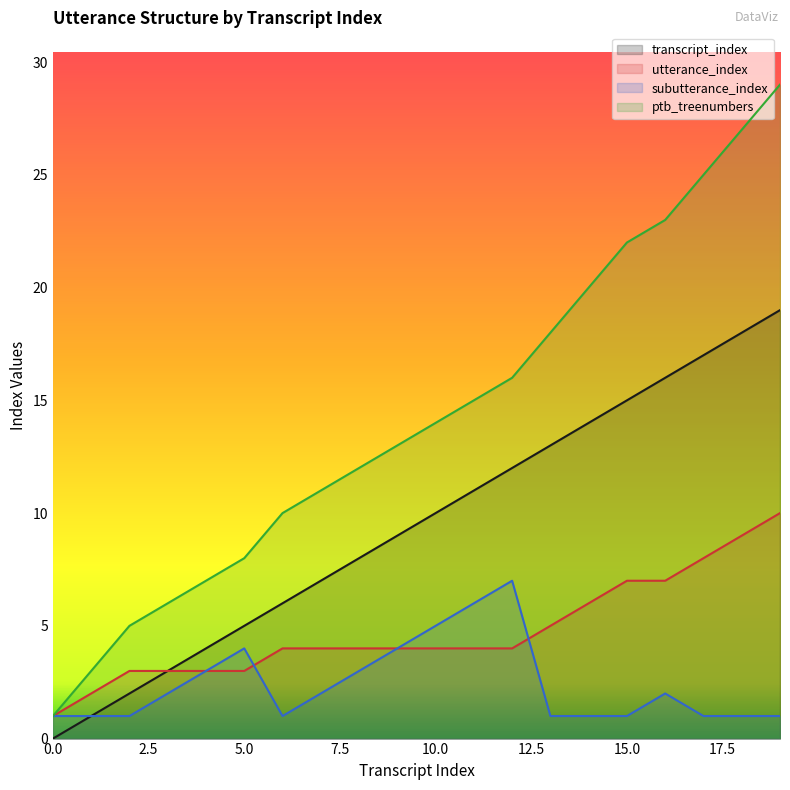

Reading right to left, transcribe all the data shown in this chart.

transcript_index: 19	18	17	16	15	14	13	12	11	10	9	8	7	6	5	4	3	2	1	0
utterance_index: 10	9	8	7	7	6	5	4	4	4	4	4	4	4	3	3	3	3	2	1
subutterance_index: 1	1	1	2	1	1	1	7	6	5	4	3	2	1	4	3	2	1	1	1
ptb_treenumbers: 29	27	25	23	22	20	18	16	15	14	13	12	11	10	8	7	6	5	3	1